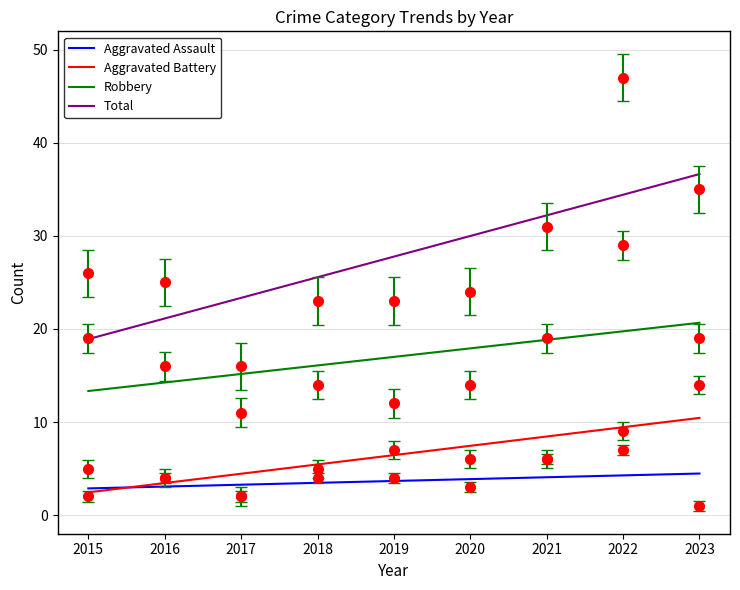

How many lines are shown in the chart?

4